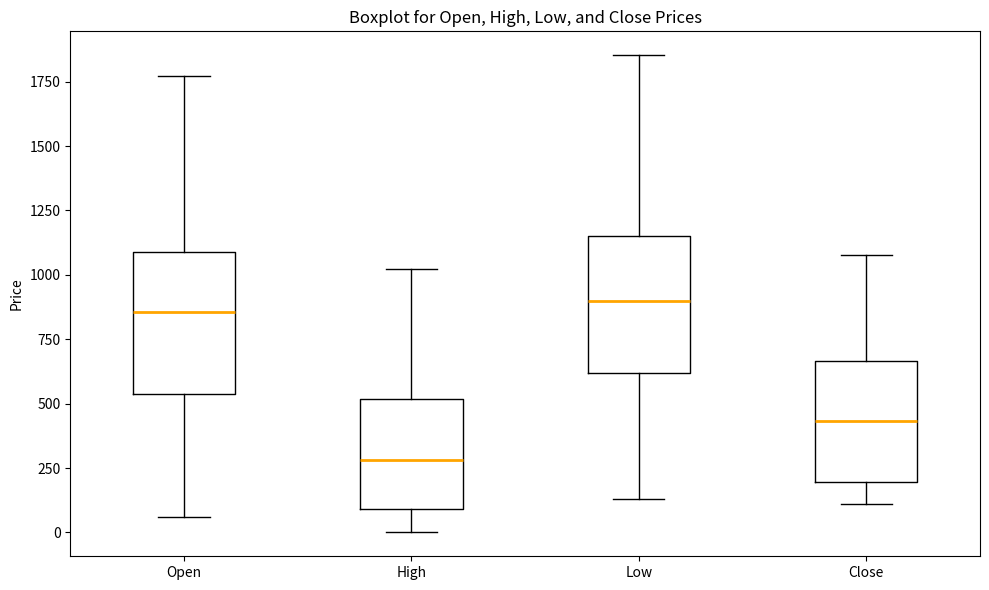

Reading left to right, read every box against the y-axis: the position of its median line, the range the box covers, and the ends of its whiskers. The values are not printed on the chart, so give them approximately, as read against the axis.

Open: median 850, box 550 to 1100, whiskers 50 to 1750
High: median 300, box 100 to 500, whiskers 0 to 1000
Low: median 900, box 600 to 1150, whiskers 150 to 1850
Close: median 450, box 200 to 650, whiskers 100 to 1100